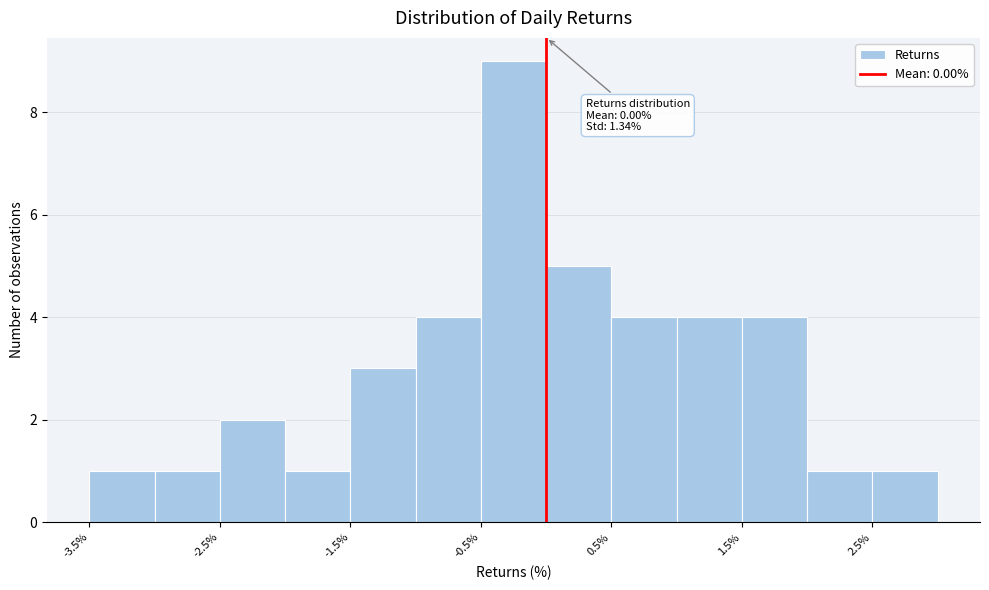

Which range on the x-axis has the tallest bar?

-0.5 to 0.0